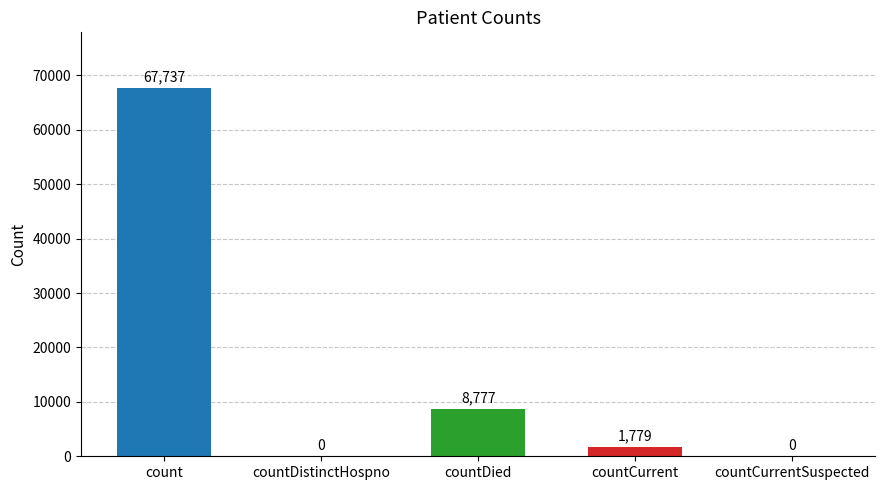

How many data points are above 1779?

2